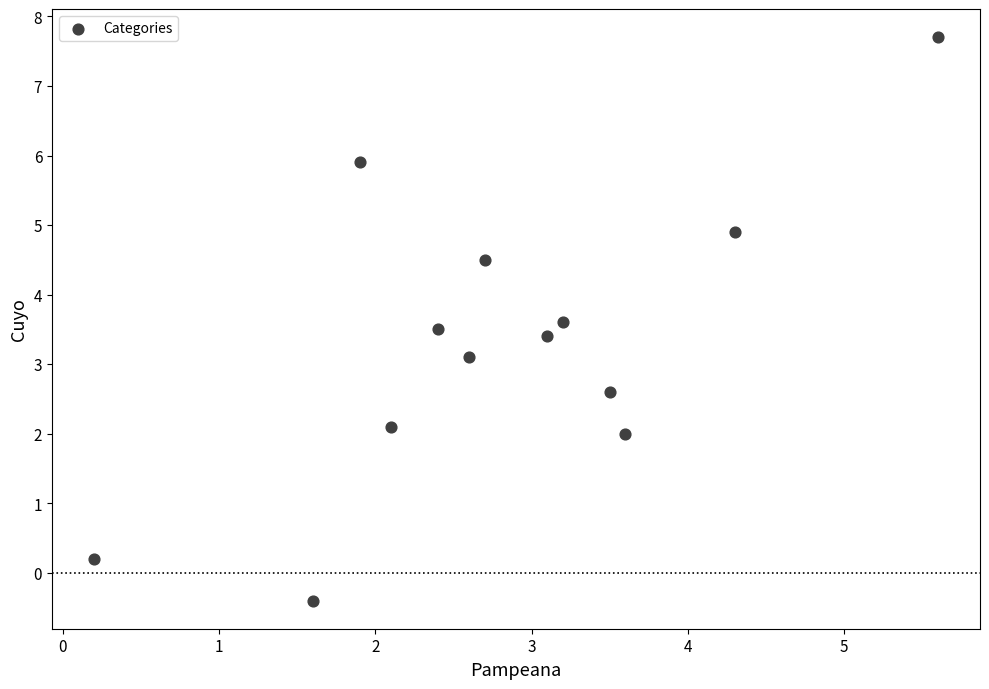

What Y value in the scatter plot is closest to 3?

3.1